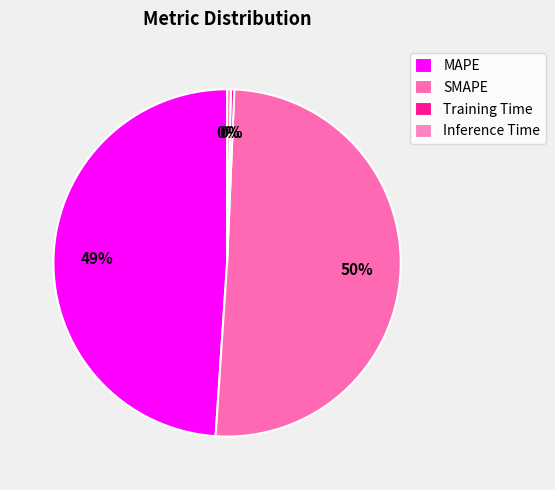

Is Inference Time the majority of the pie?

No